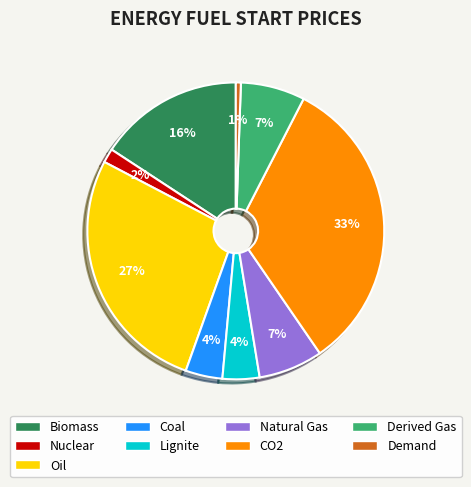

Is there any slice that represents more than half of the pie?

No